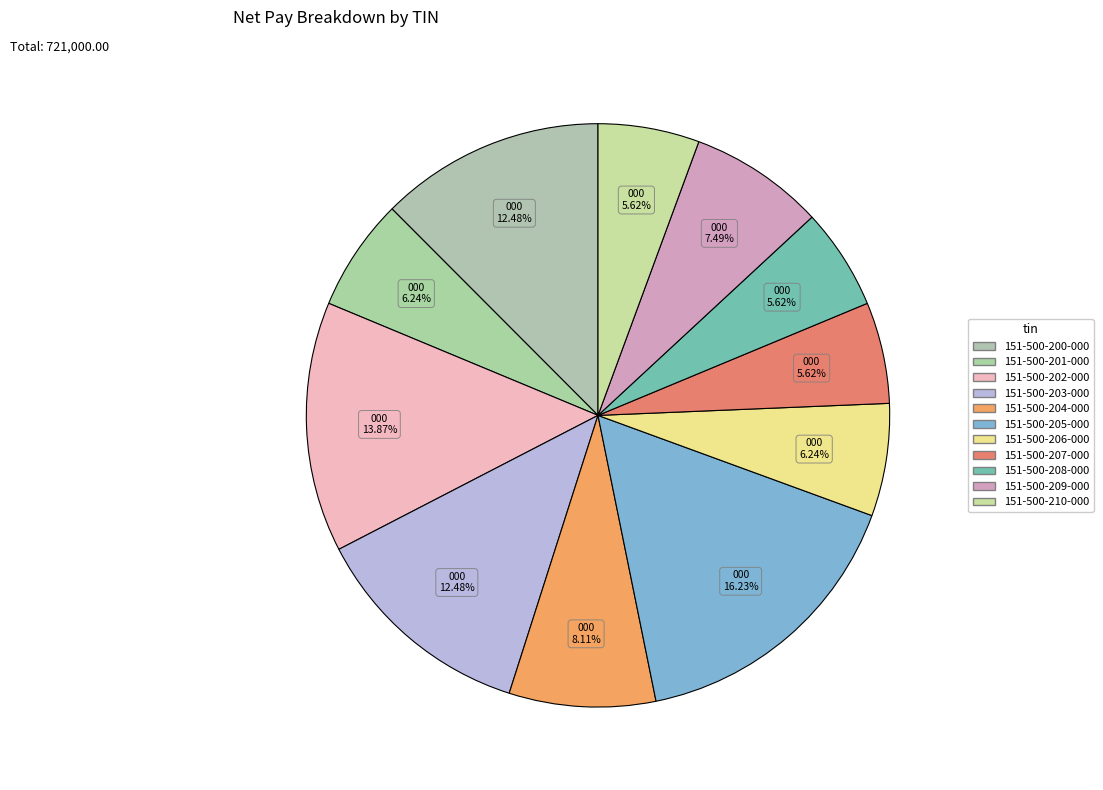

What is the ratio of the value at 151-500-207-000 to the value at 151-500-204-000?

0.7